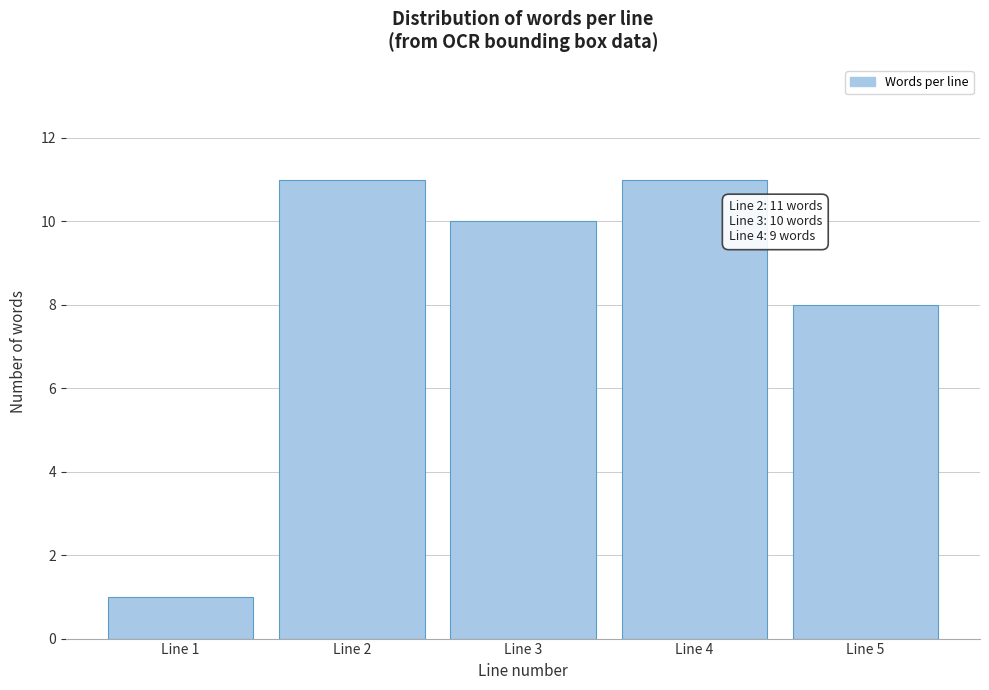

Reading left to right, transcribe all the data shown in this chart.

1	11	10	11	8